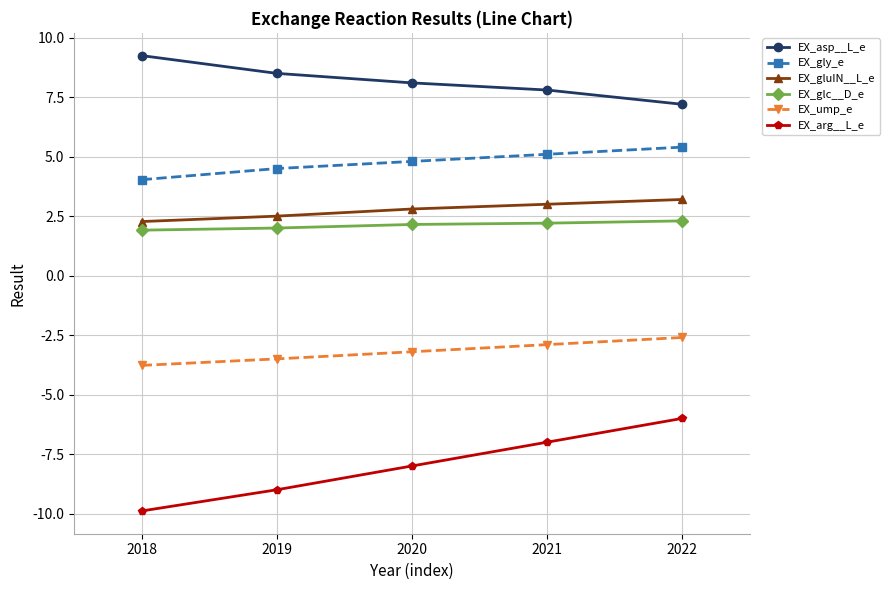

At how many categories does at least one series exceed -1?

5